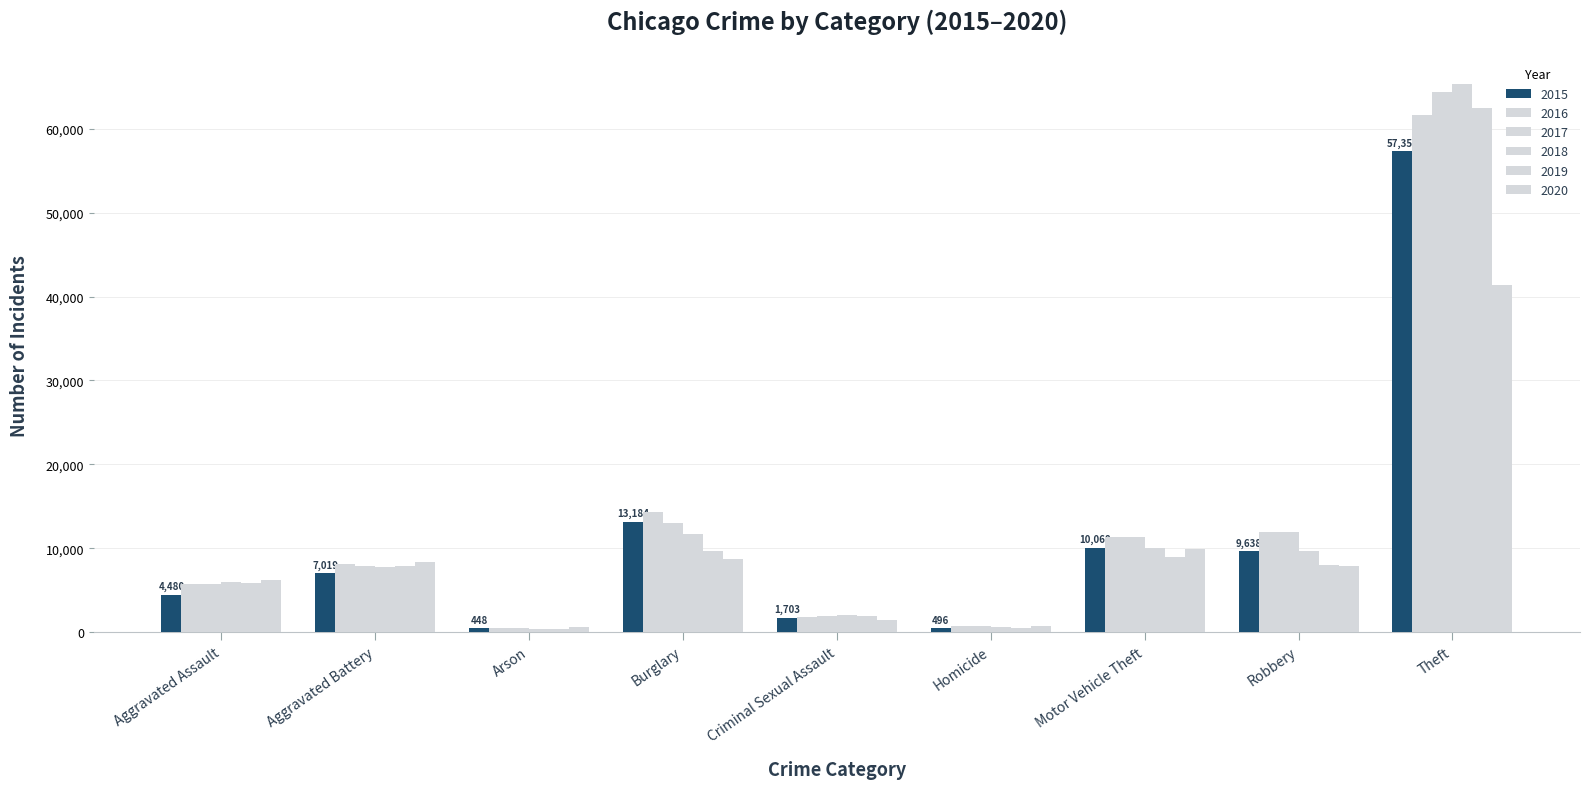

Are the bars grouped side by side (vs. stacked)?

Yes